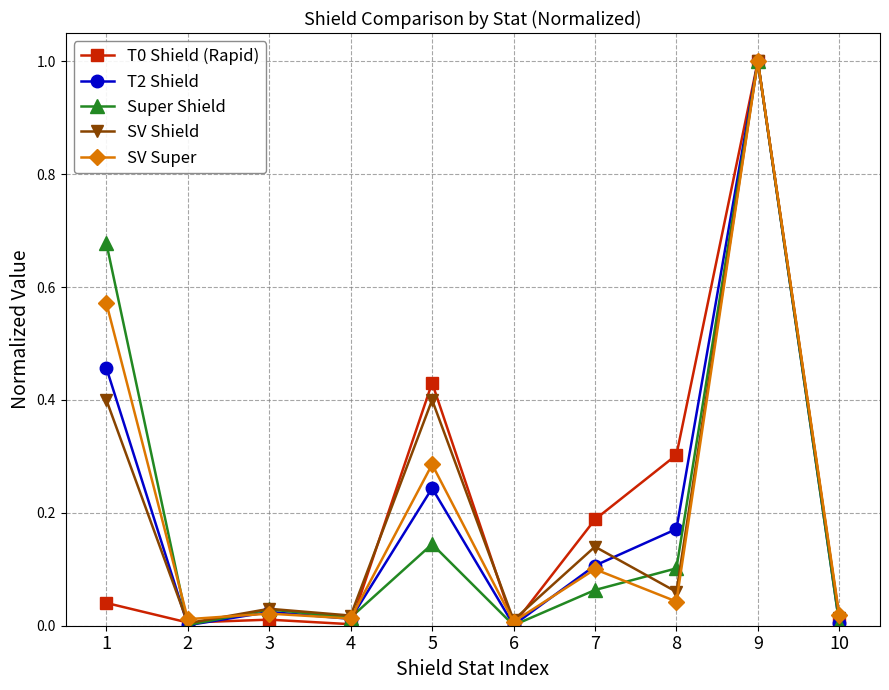

At which category does Super Shield reach its first local valley?

2